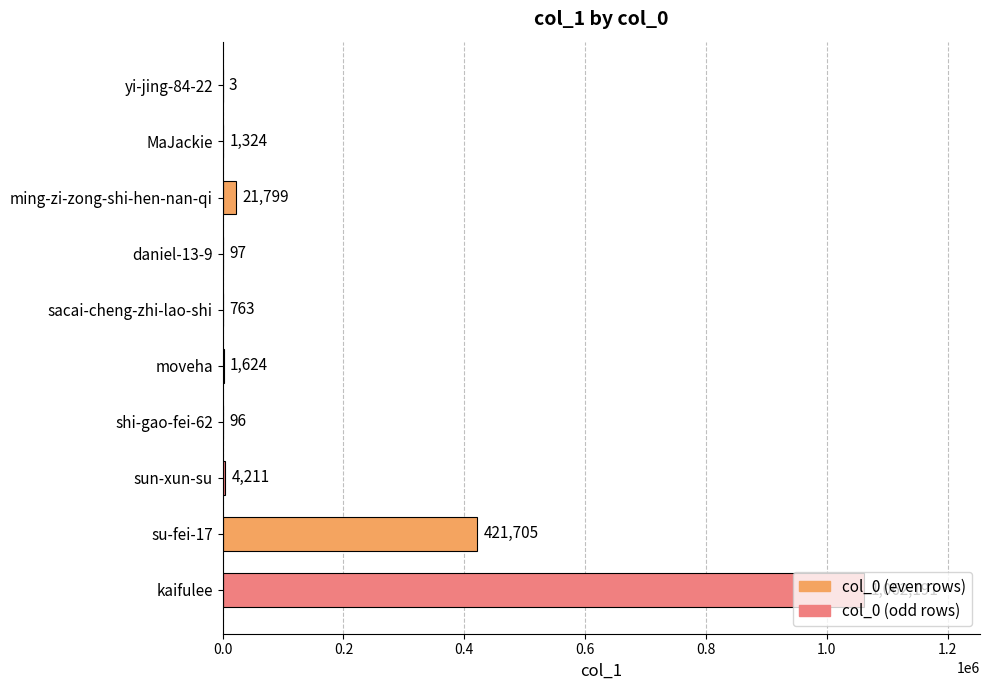

The value at shi-gao-fei-62 is 96. True or false?

True